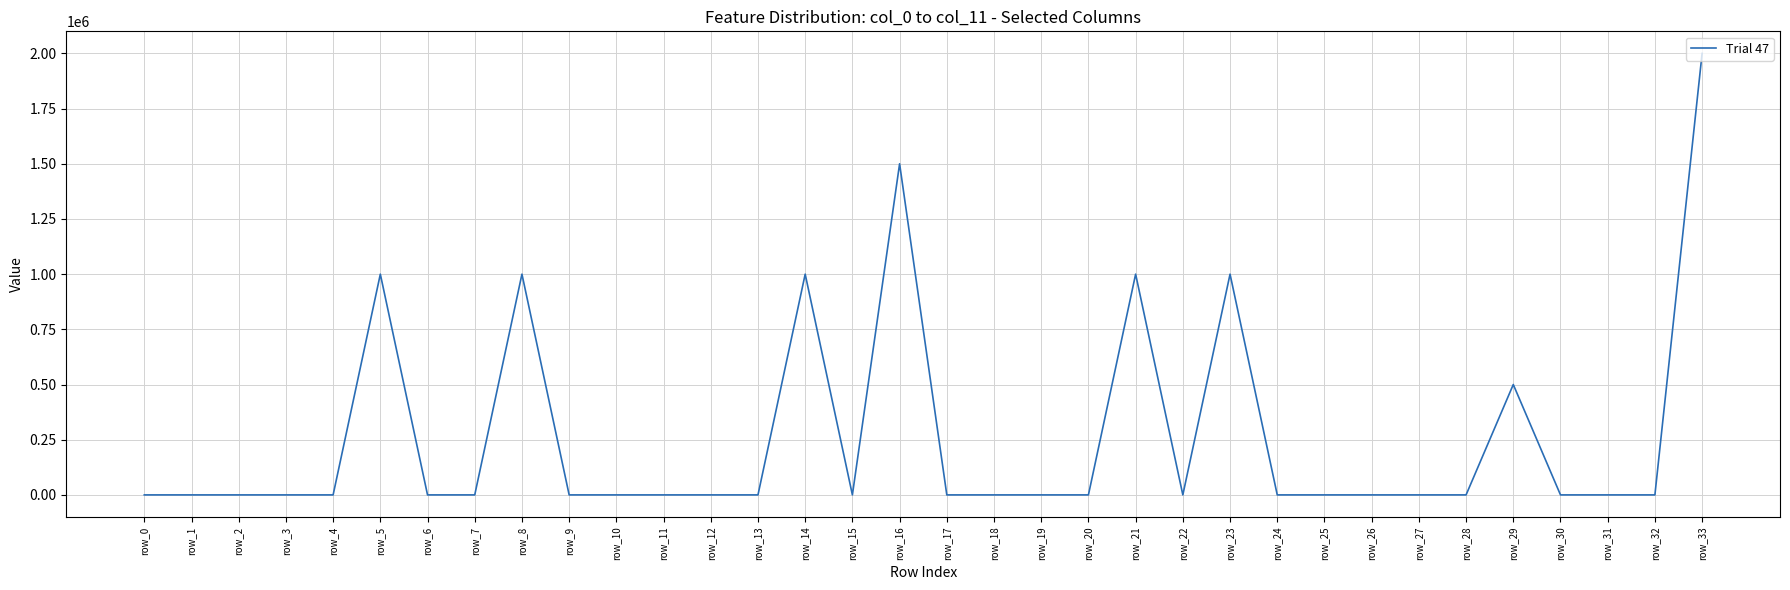

True or false: the data has more than 1 interior local peaks.

True